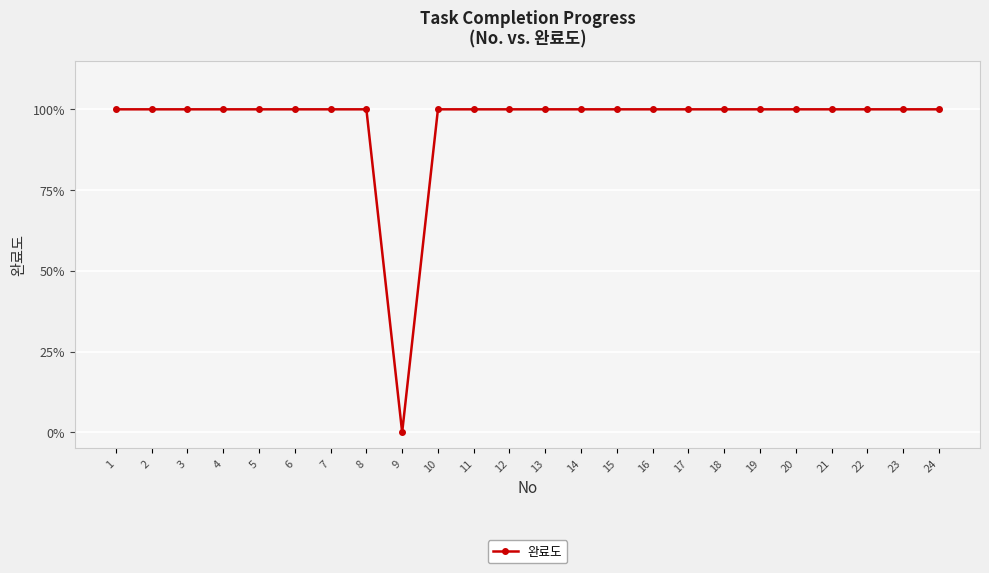

What is the value of the 10th point from the left?

1